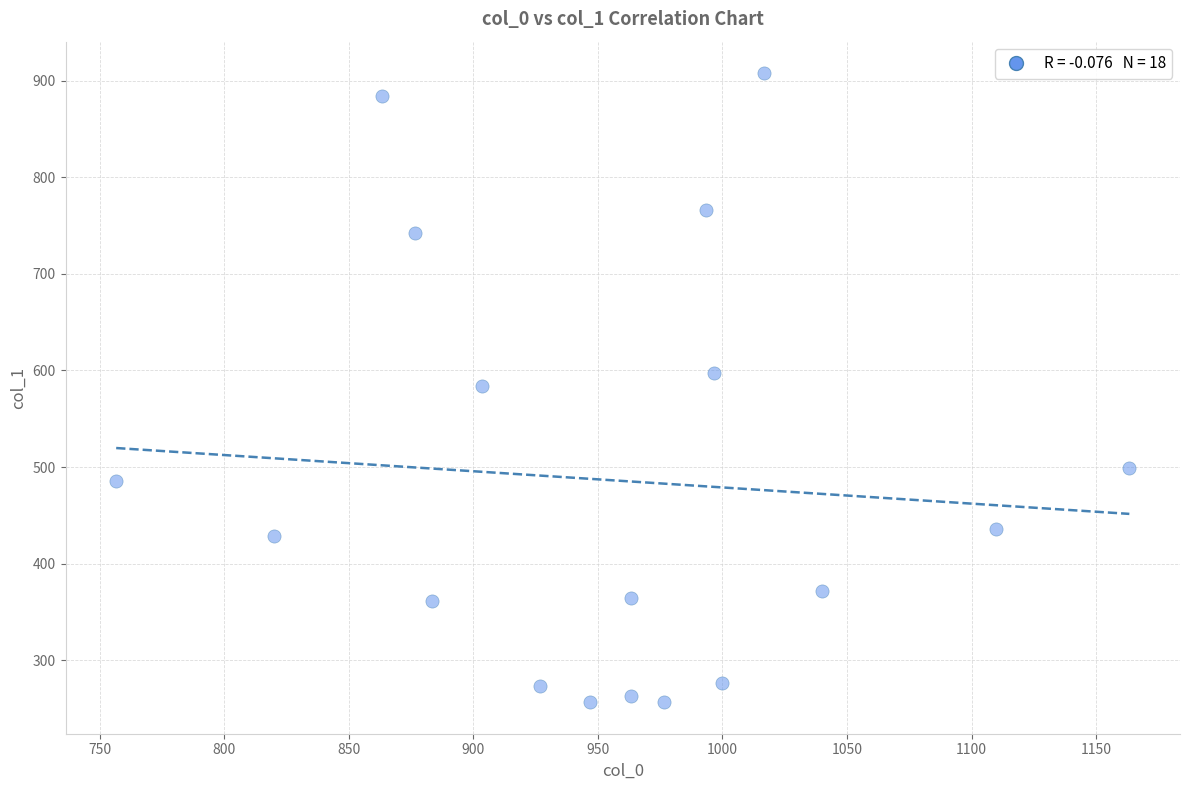

What is the range of X values (max minus min)?

406.7